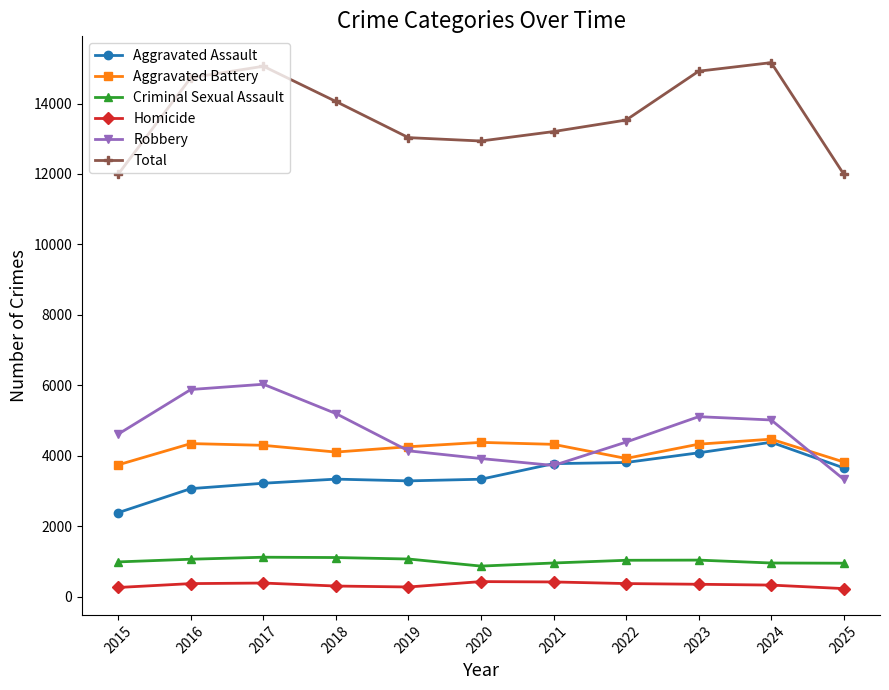

What is the sum of the Homicide values at 2022 and 2024?

703